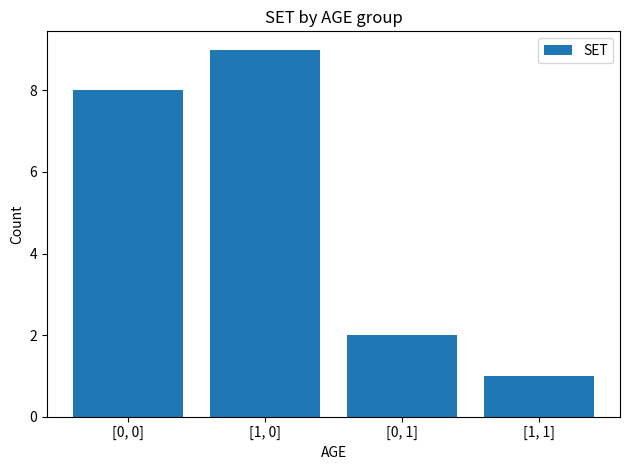

Reading left to right, extract all data points from this chart.

8	9	2	1